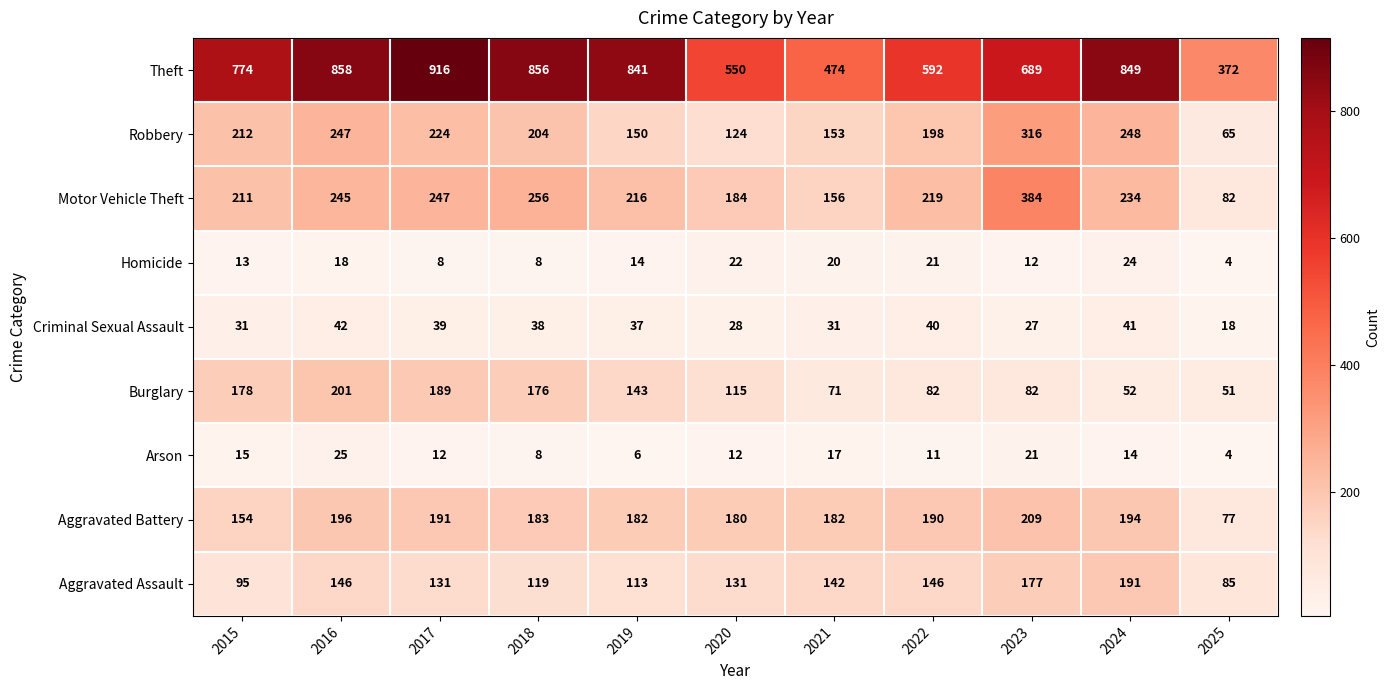

At which label does Robbery first exceed 204?

2015